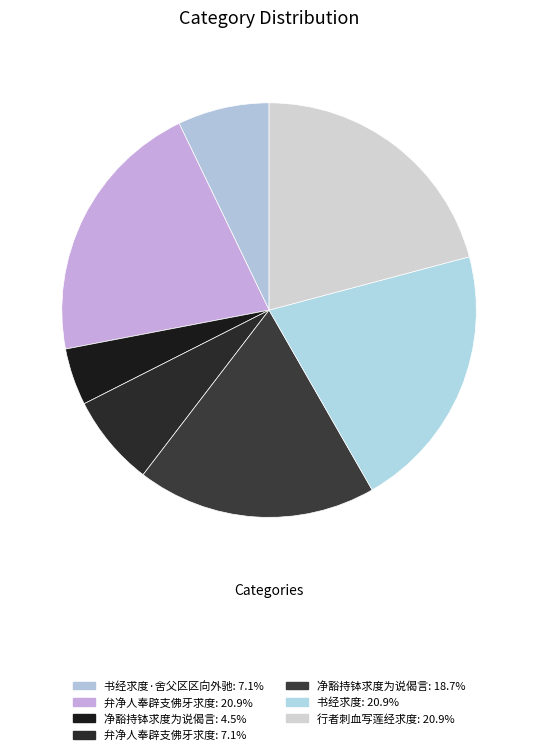

How many slices are in this pie chart?

7